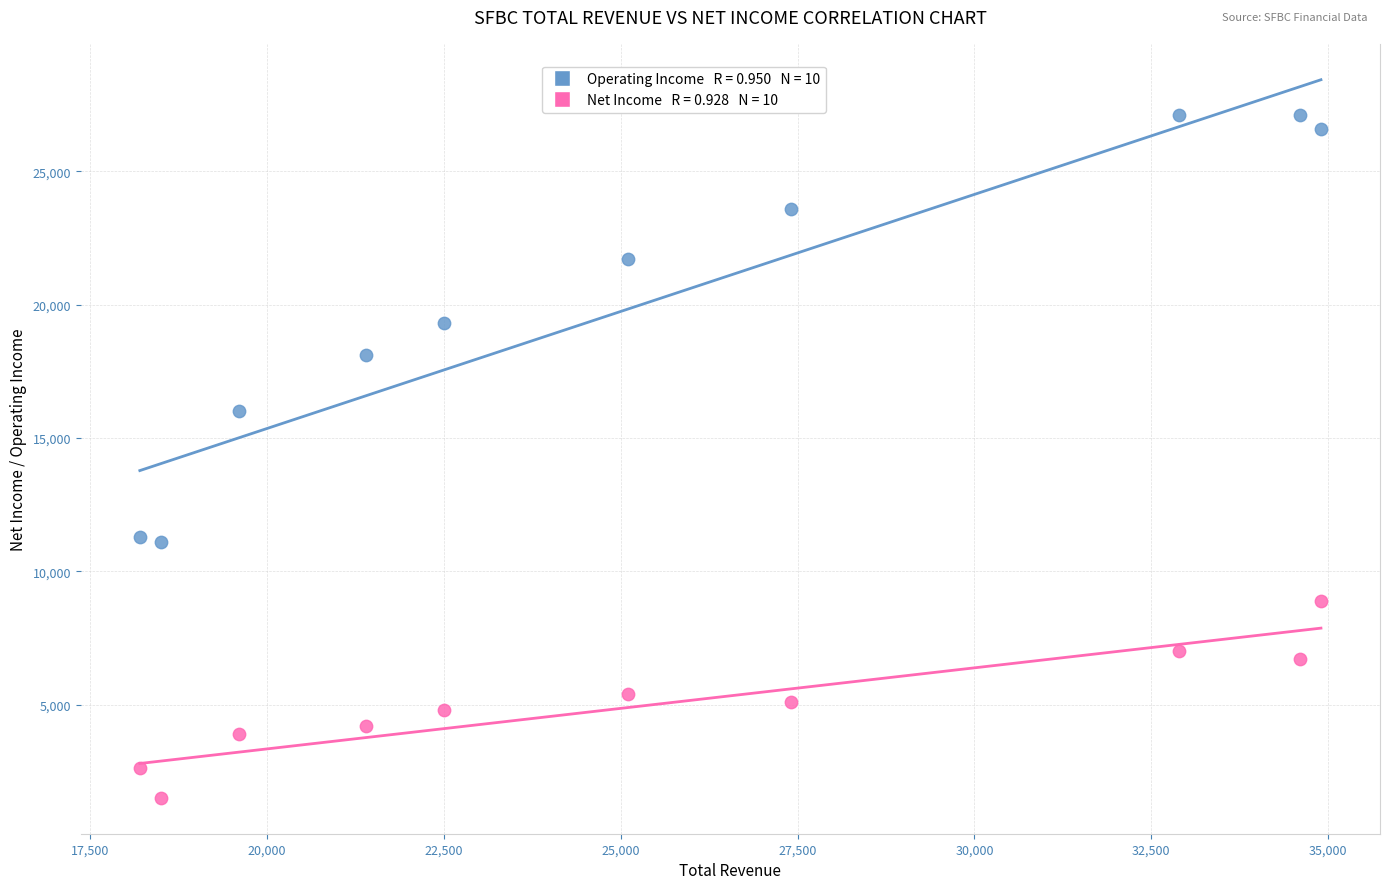

Across all data points, what is the range of X values (max minus min)?

16700